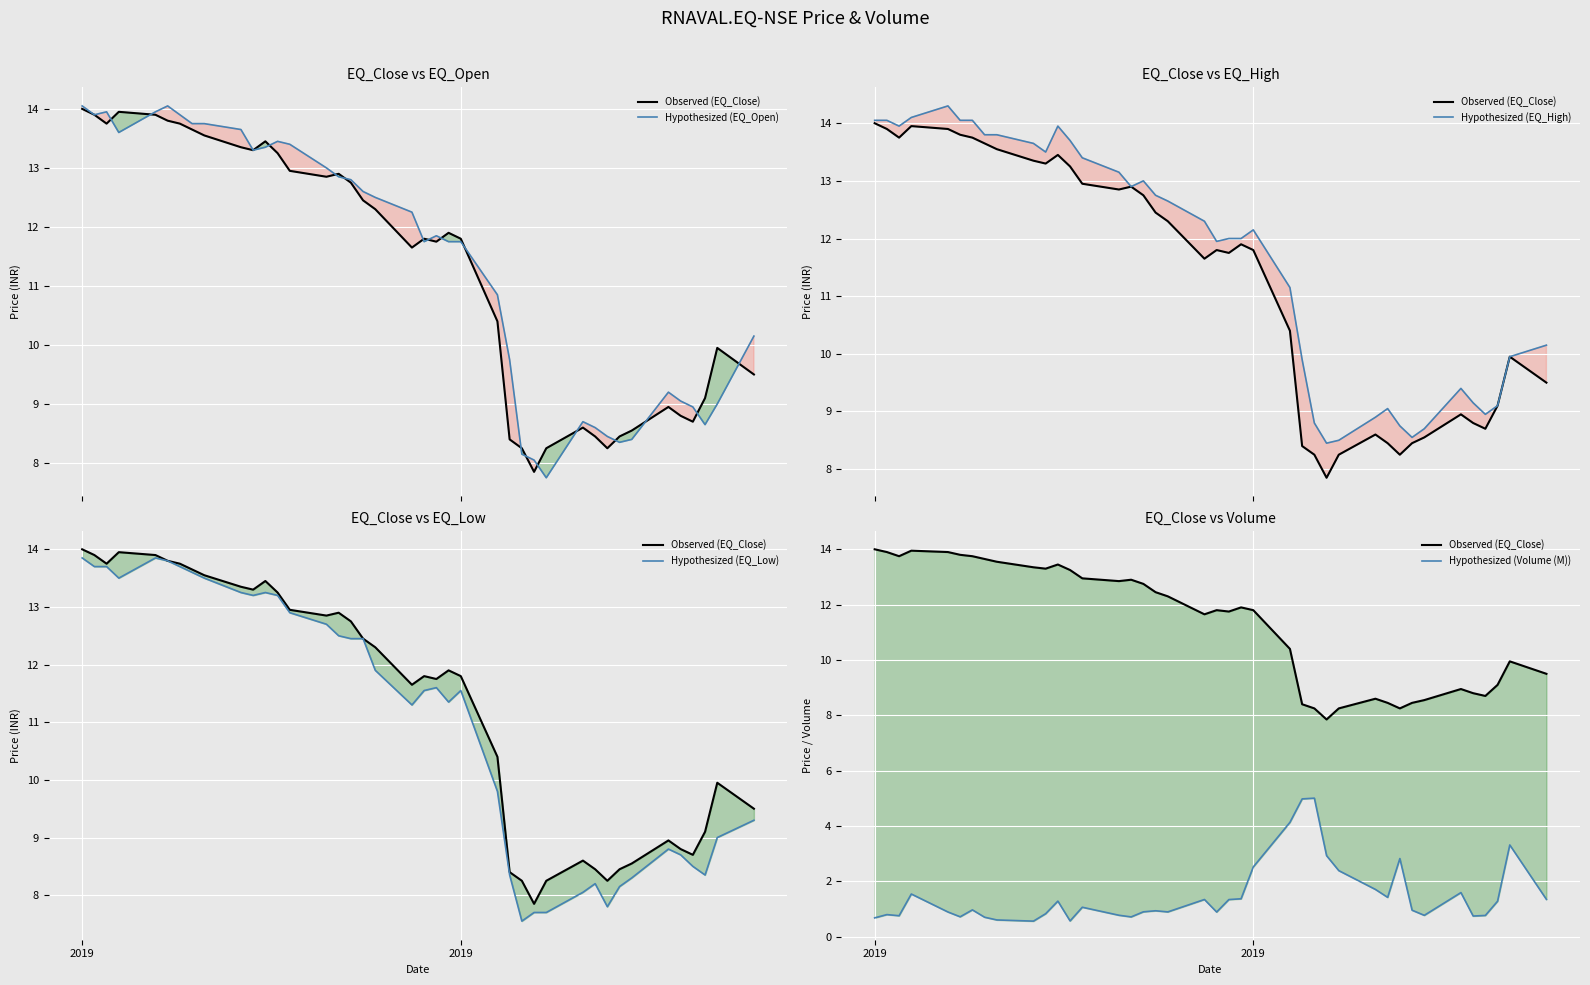

The Hypothesized (EQ_High) series shows 14.6 at 29. True or false?

False